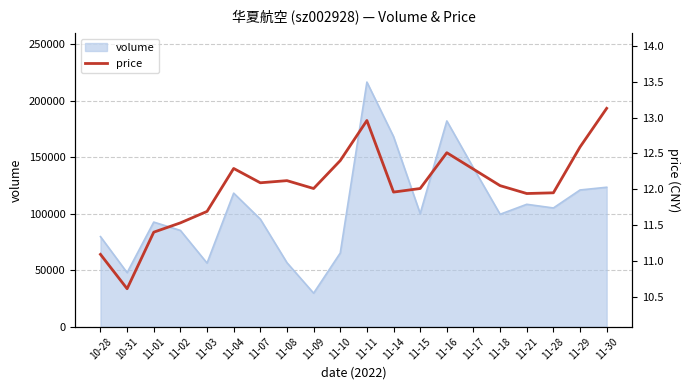

What is the sum of all values?

240.6